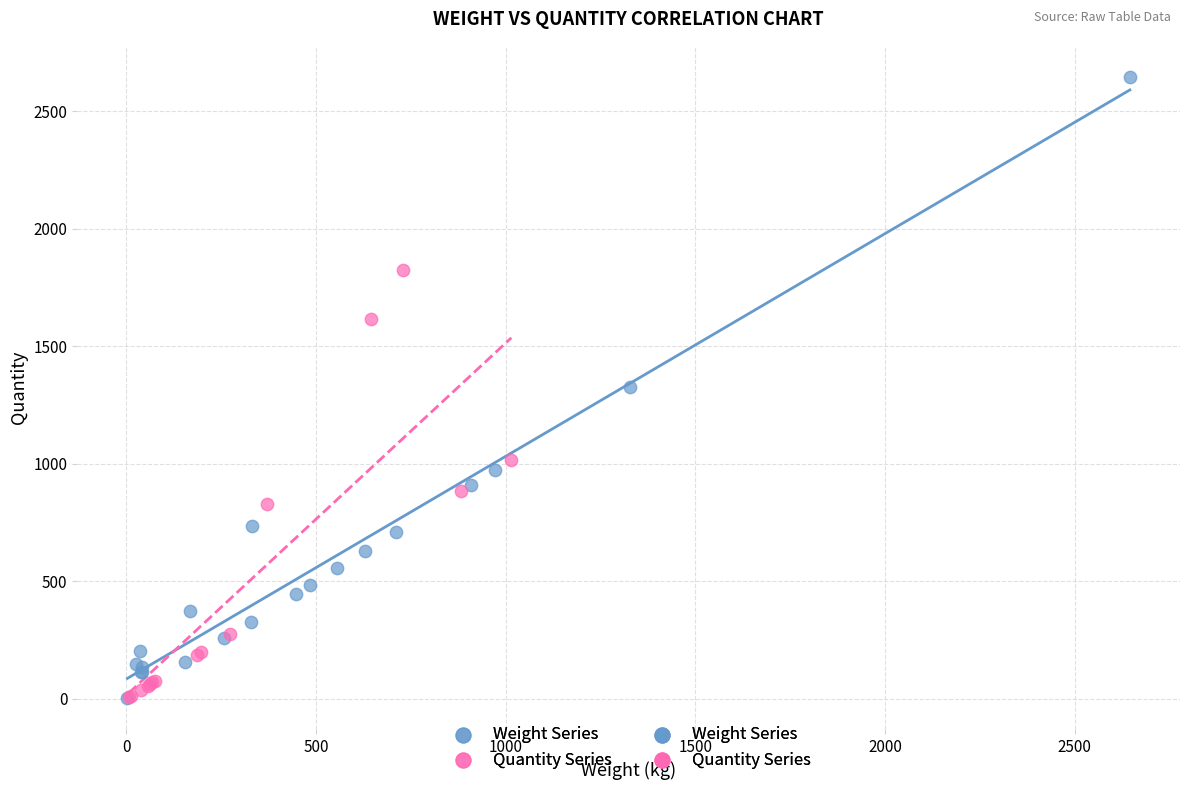

Which series has the widest spread of Y values?

Weight Series